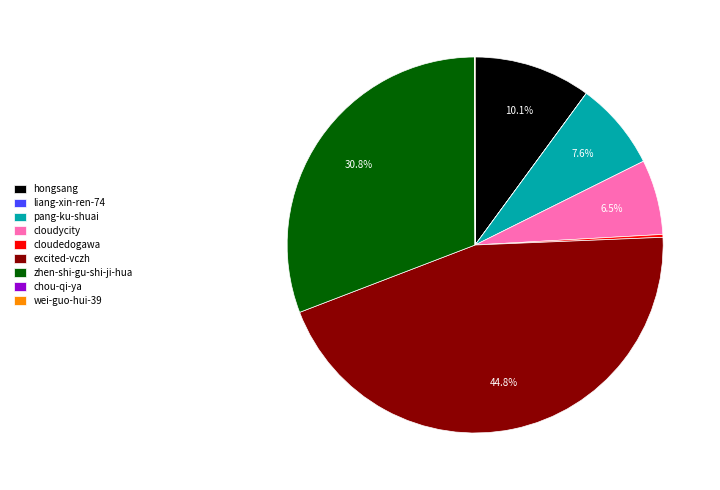

Is there any slice that represents more than half of the pie?

No